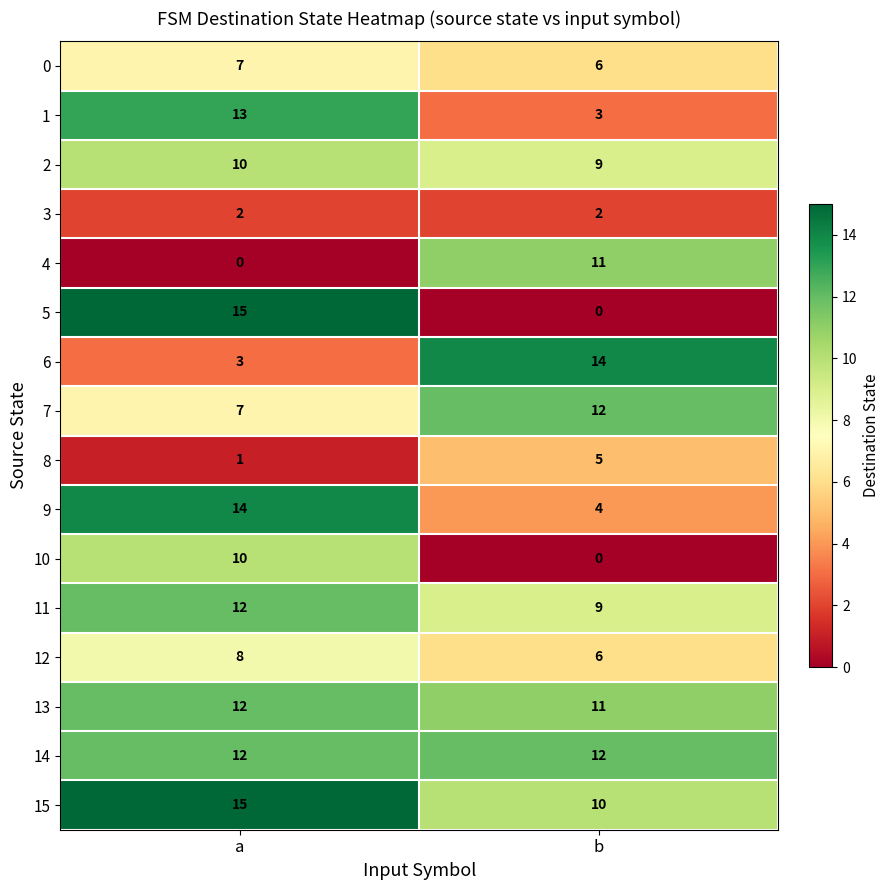

What is the approximate value of 5 at a?

15